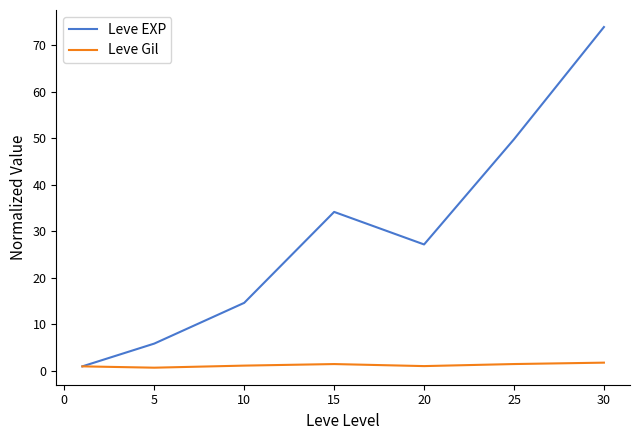

What is the sum of all Leve Gil values?

8.7